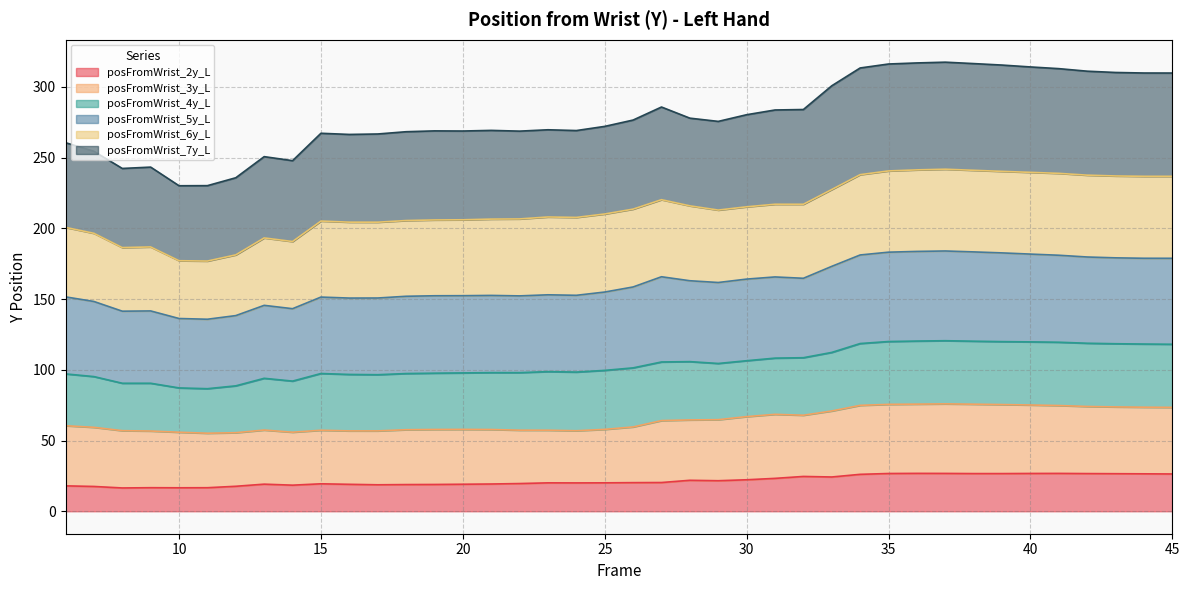

What value does the posFromWrist_5y_L series have at 20?

152.4